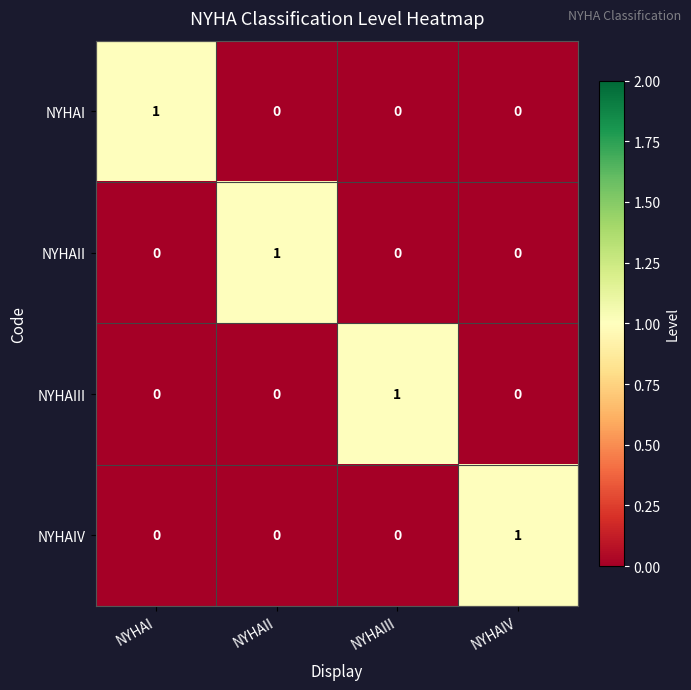

The NYHAII series shows 0 at NYHAI. True or false?

True